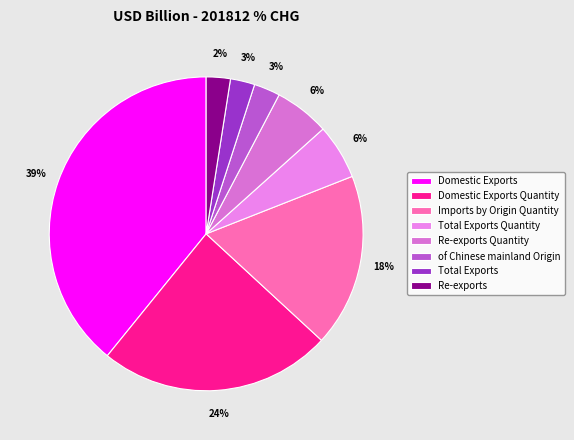

To the nearest percent, what percentage of the pie is Re-exports Quantity?

6%